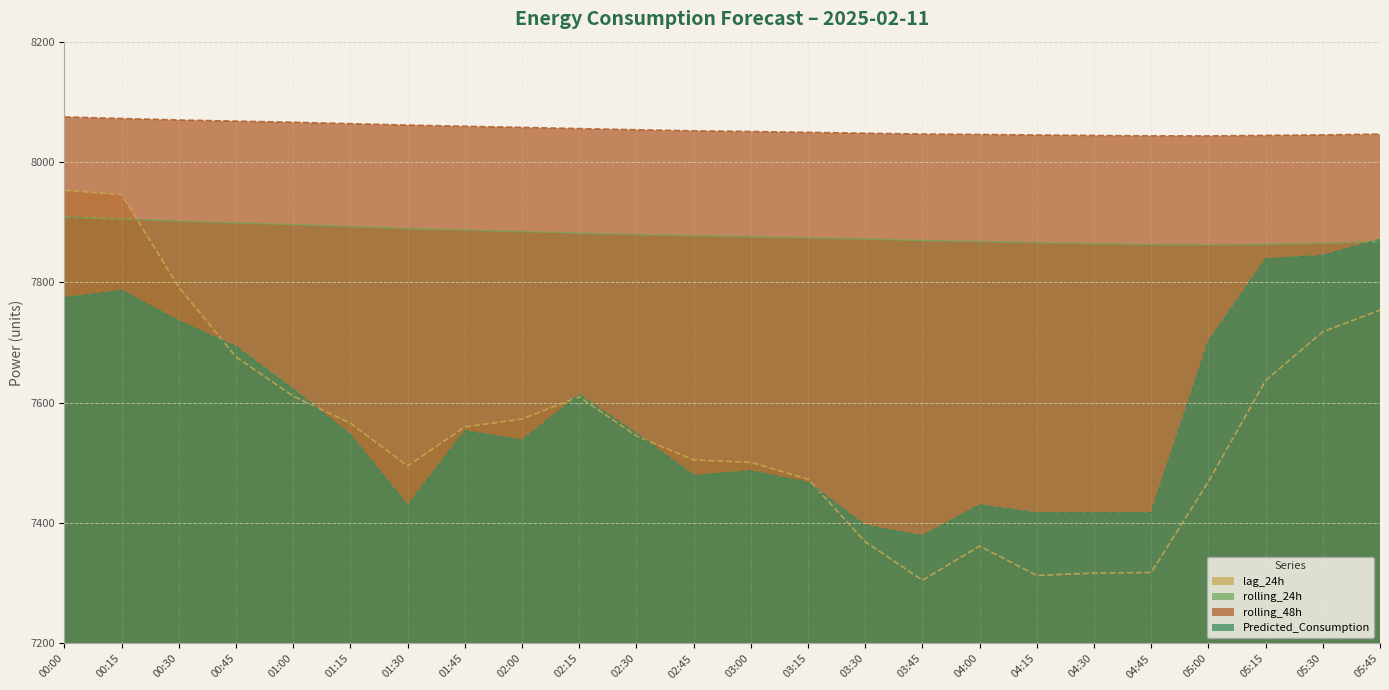

The value of lag_24h at 00:45 is 7676.0. True or false?

True